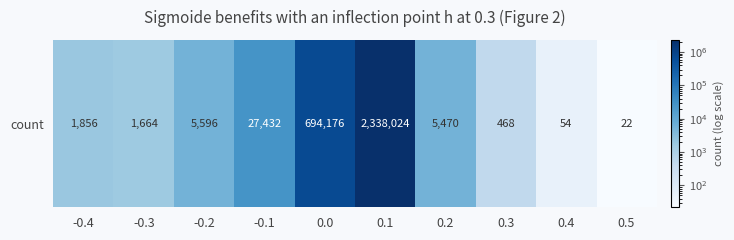

True or false: the data shows 13460 at -0.1.

False